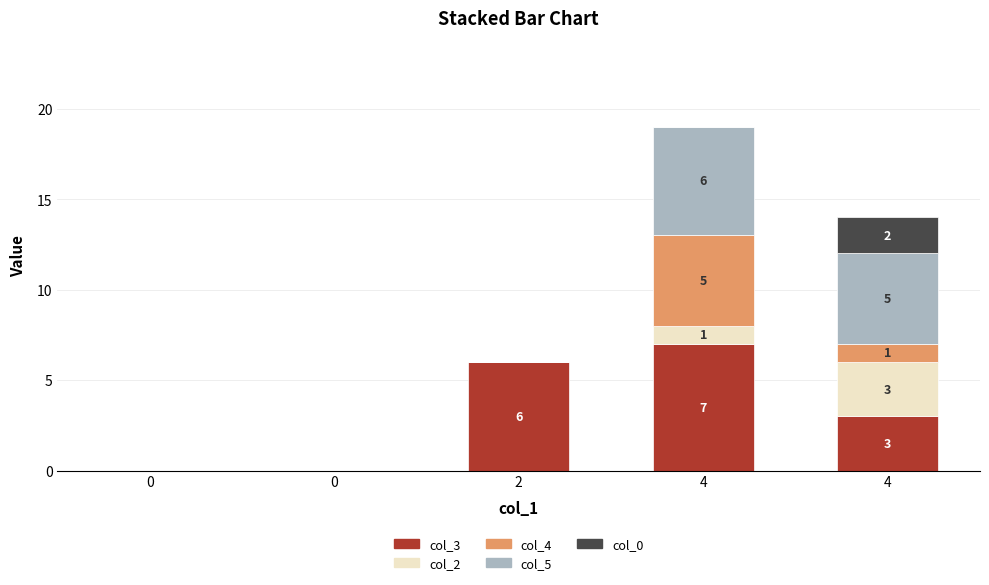

Are the bars grouped side by side (vs. stacked)?

No